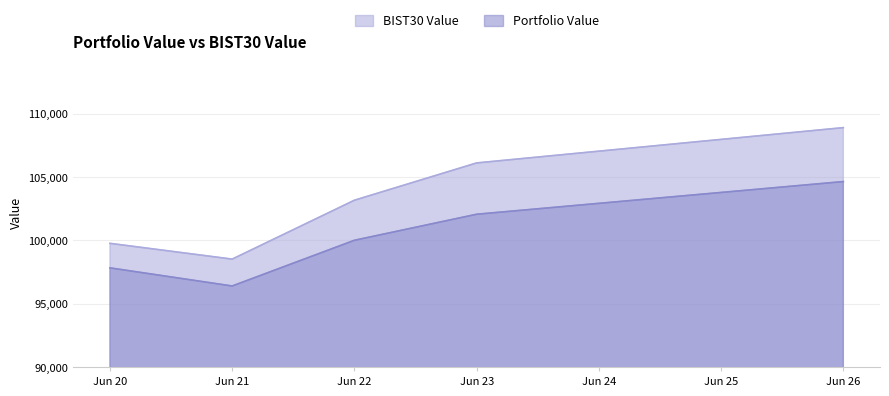

True or false: Portfolio Value has a value of 96399.3 at Jun 21.

True